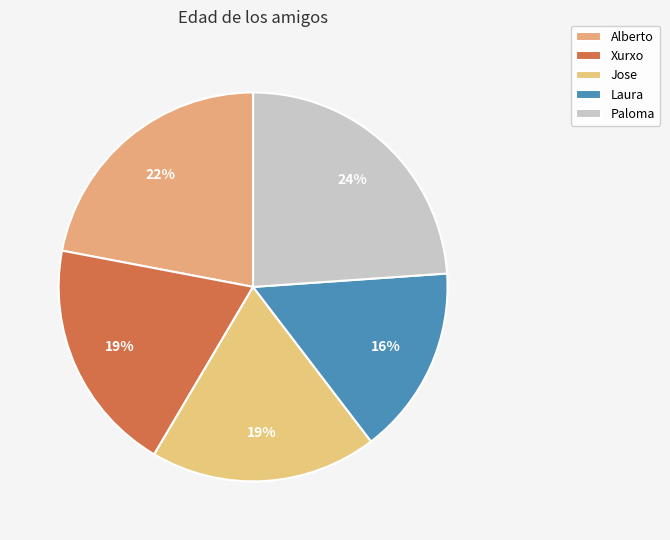

How many segments does this pie chart have?

5